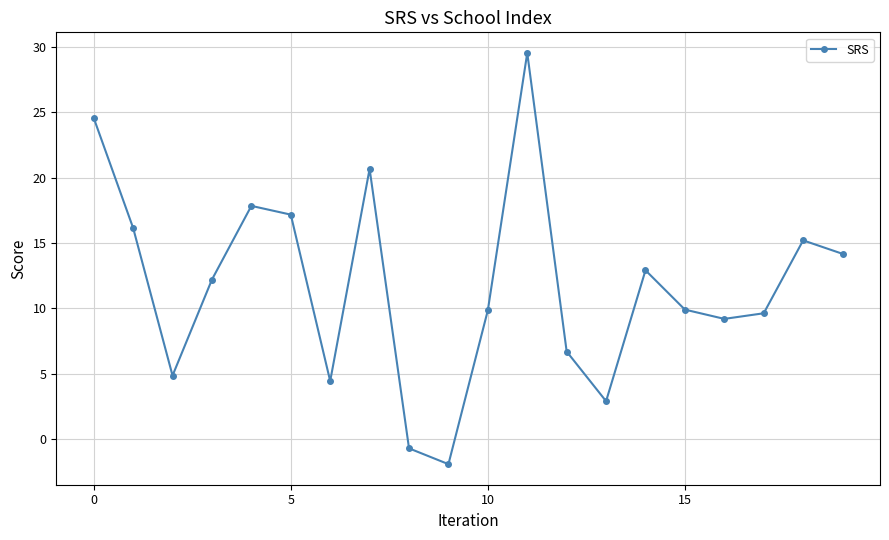

How many lines are shown in the chart?

1